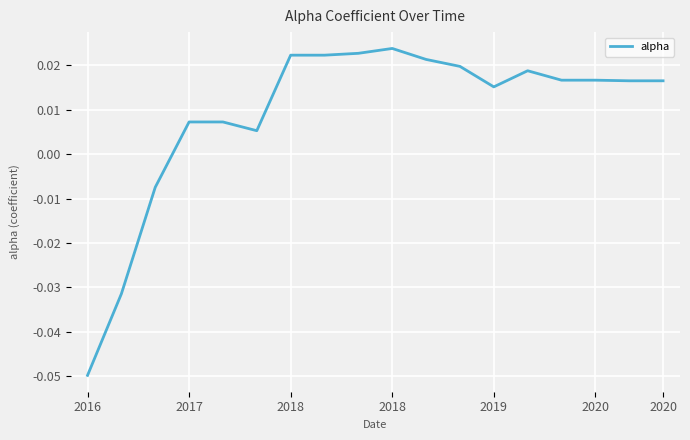

Where does the data first go above 0?

2017